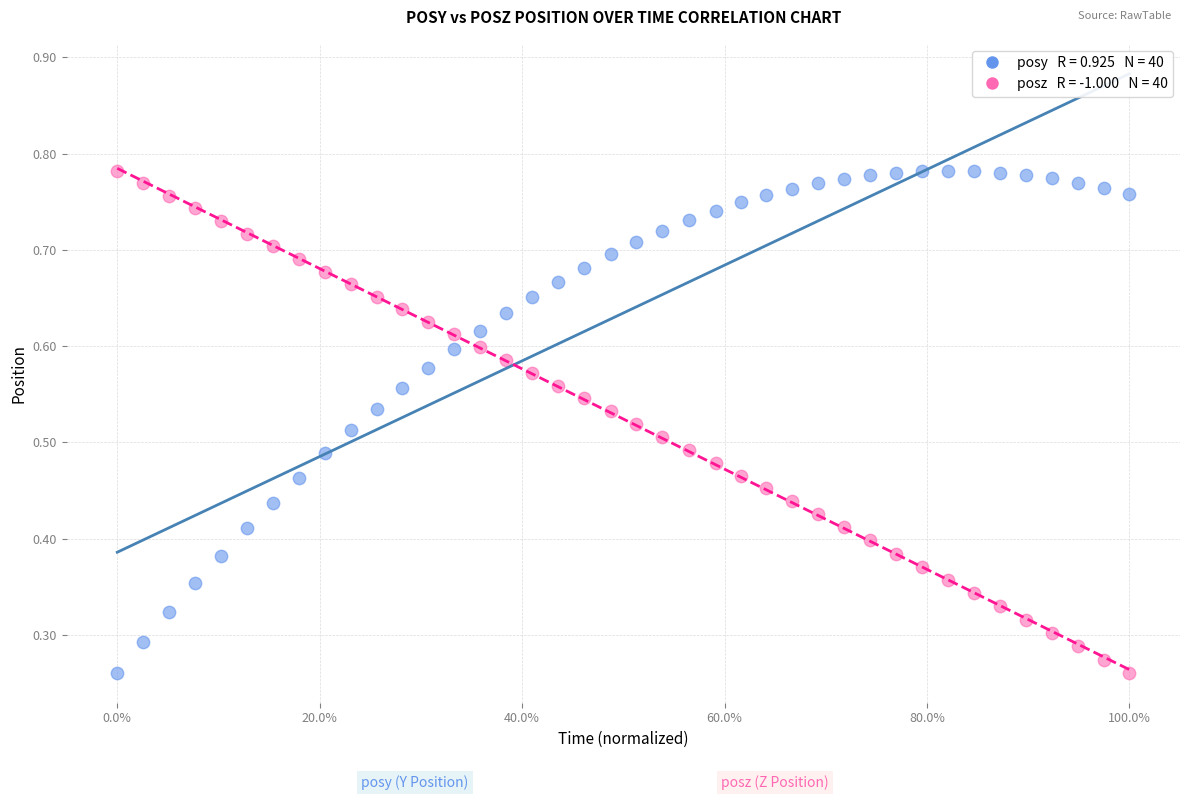

Across all data points, what is the range of X values (max minus min)?

1.0